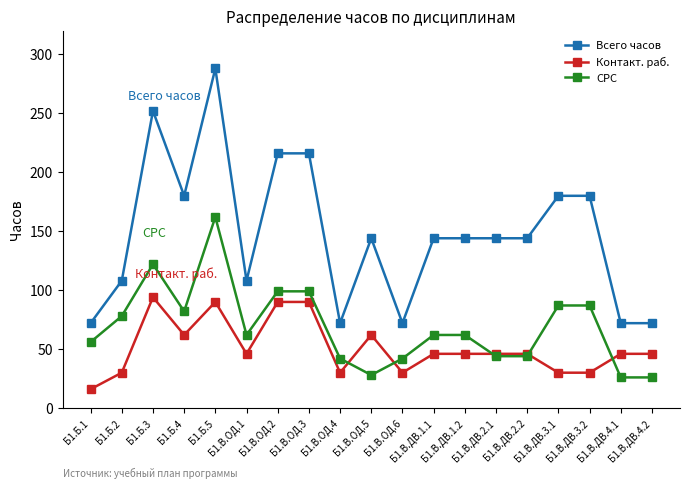

Is the value of Контакт. раб. at Б1.В.ДВ.2.1 greater than the value of СРС at Б1.Б.4?

No